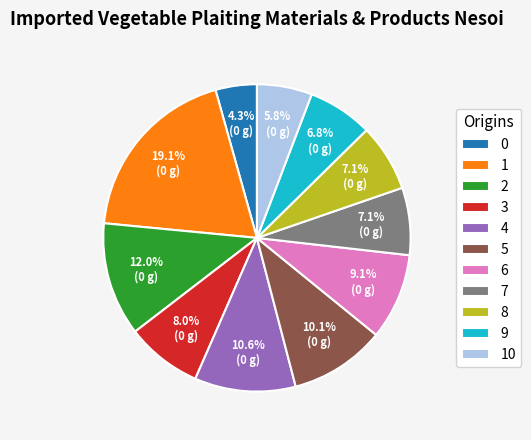

Between 3 and 5, which is larger?

5